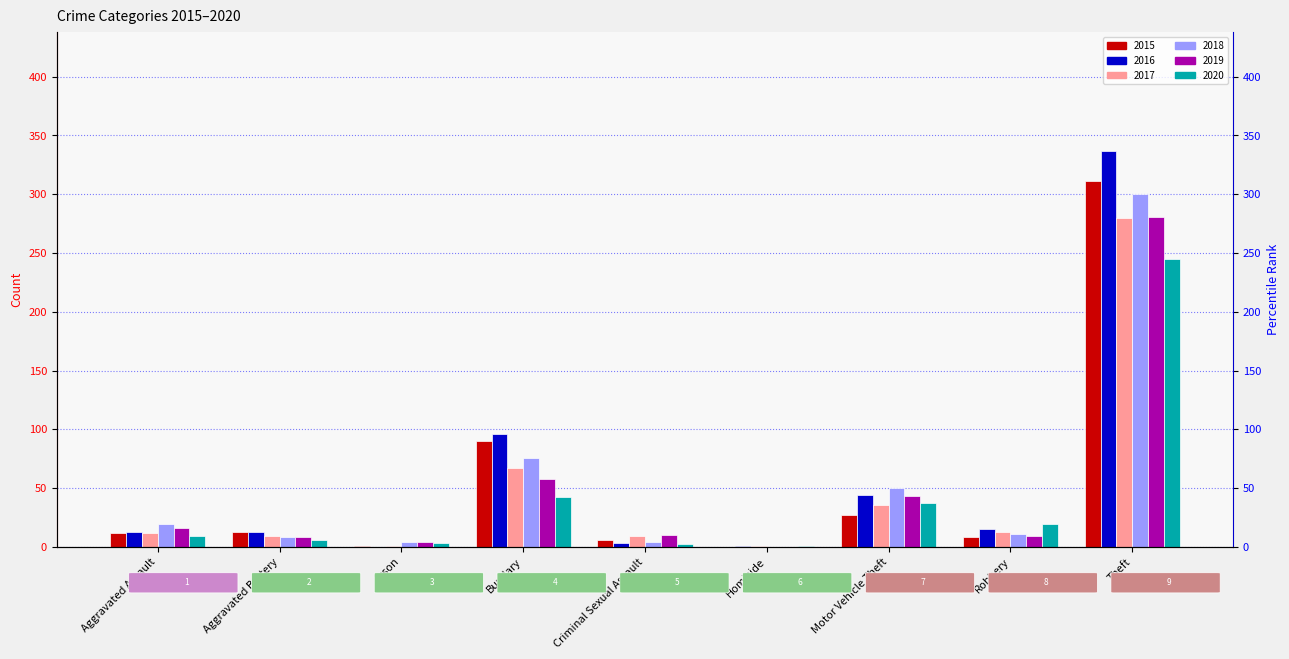

At Theft, list the series in order from smallest to largest.

2020, 2017, 2019, 2018, 2015, 2016